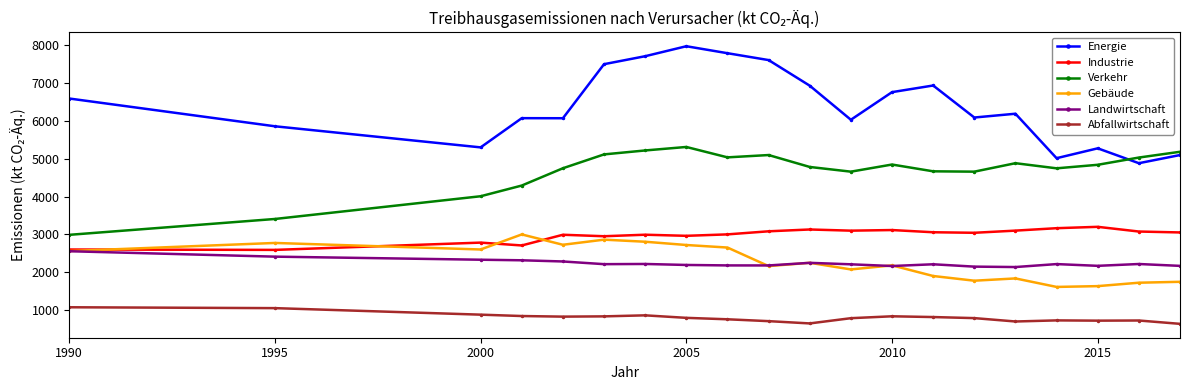

At how many categories does at least one series exceed 3841?

20